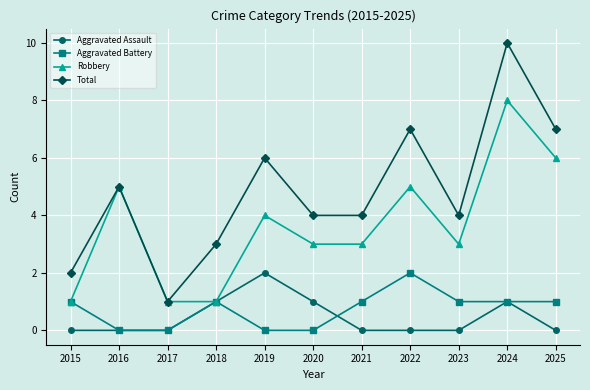

What is the difference between the maximum and second lowest values in the Total series?

8